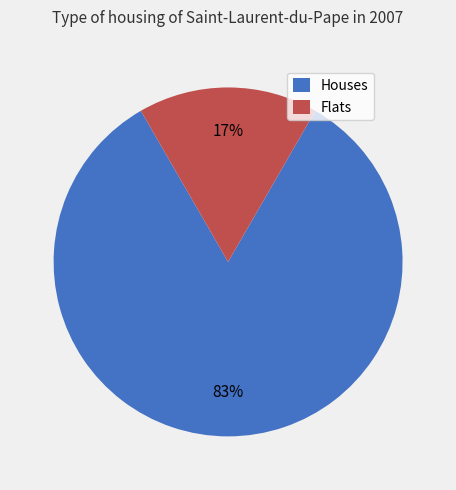

Does any single category account for the majority?

Yes